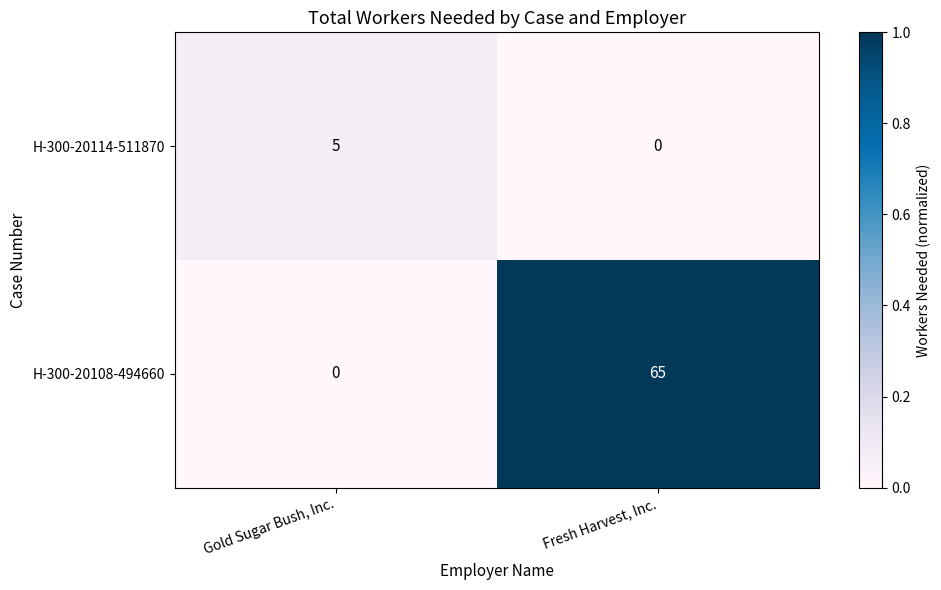

What is the difference between the maximum and minimum values in the H-300-20108-494660 series?

65